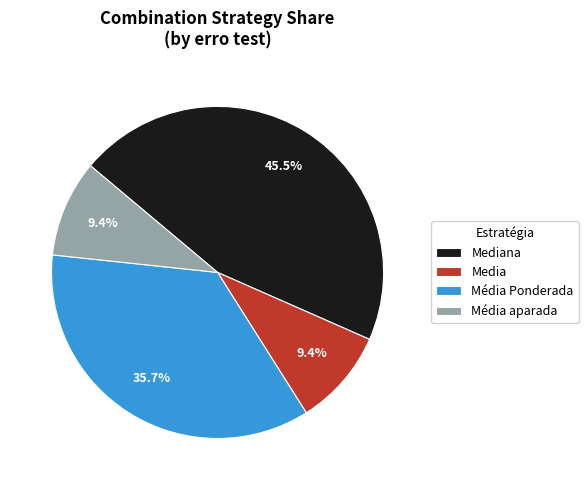

To the nearest percent, what is the difference between the largest and smallest slice percentages?

36%